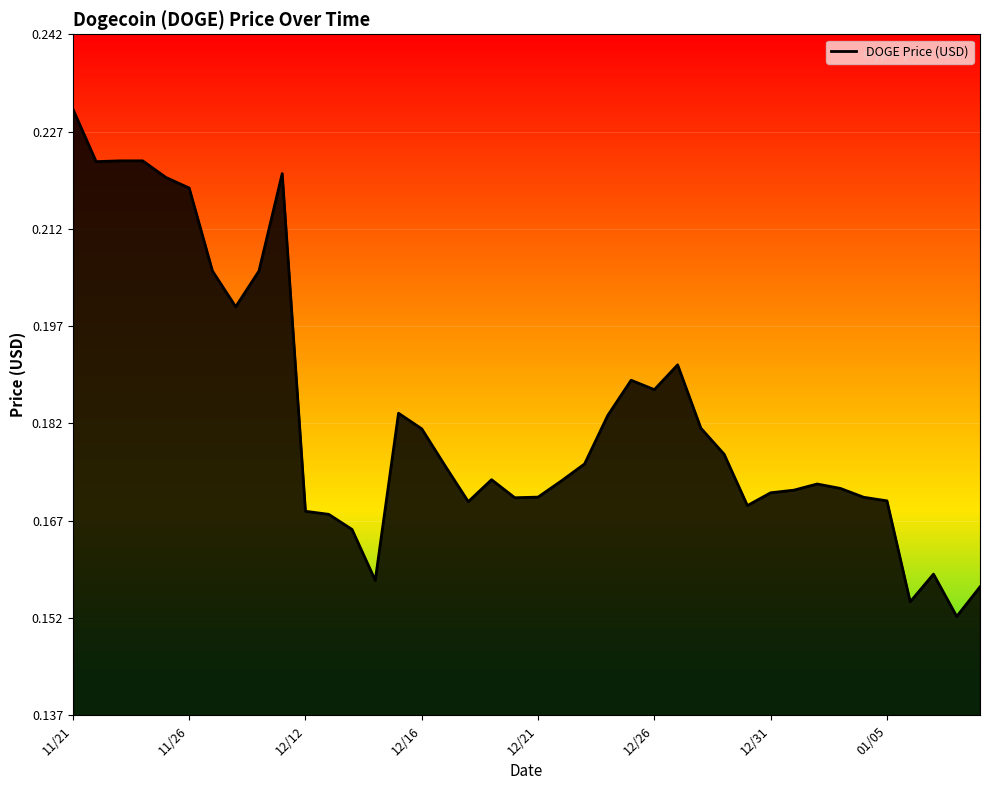

At which category does the chart reach its peak across all series?

11/21